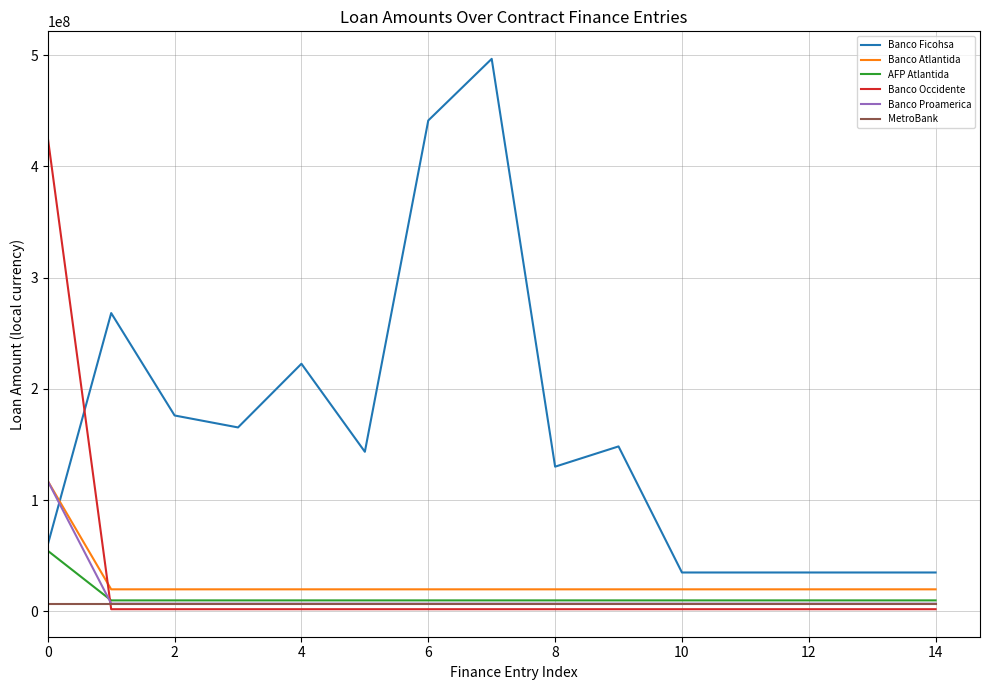

What is the greatest value displayed?

496700549.5